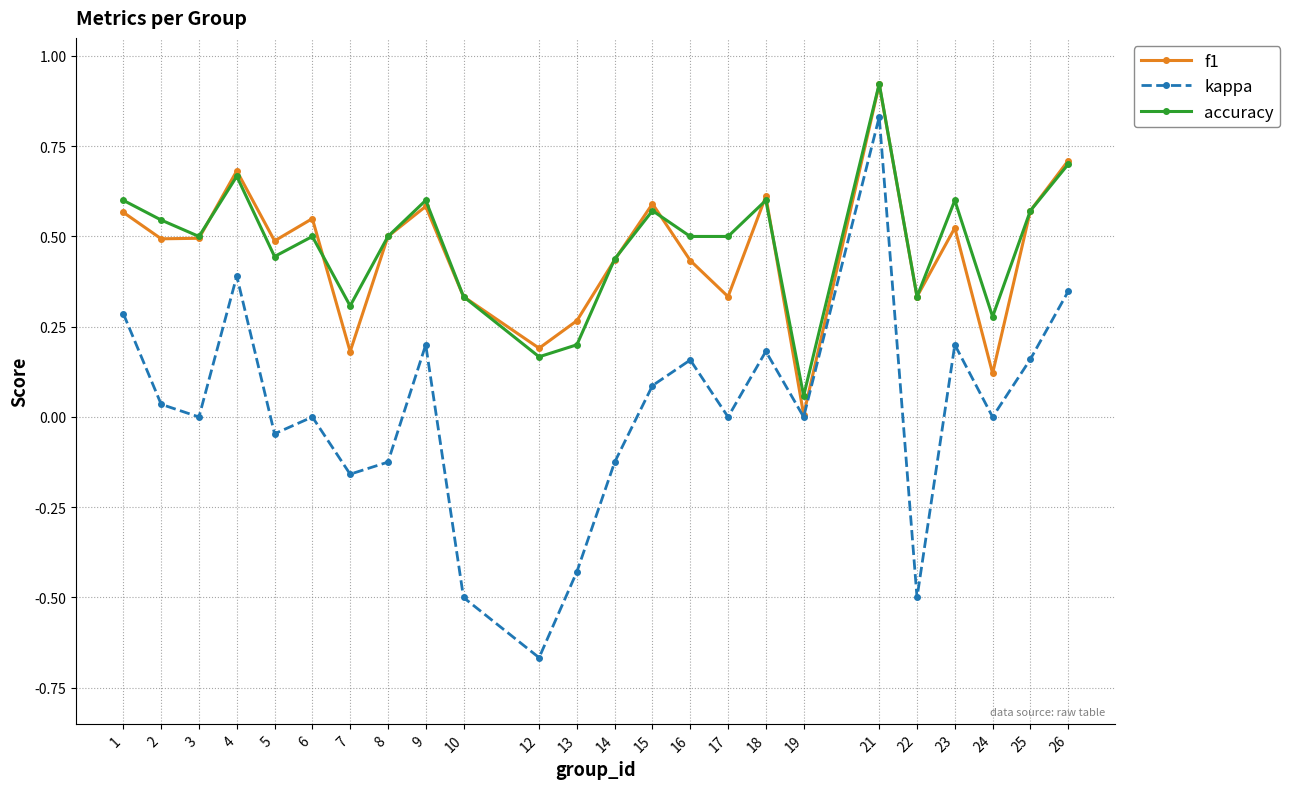

At which category is the sum across all series the highest?

21